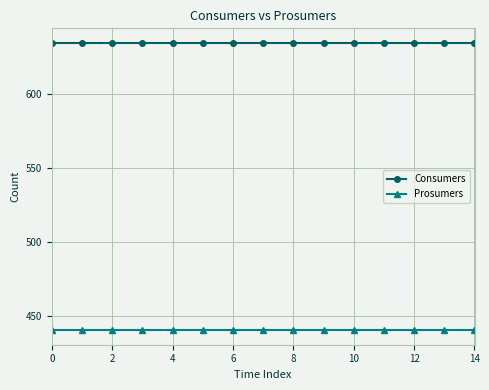

Which series has the largest total across all categories?

Consumers